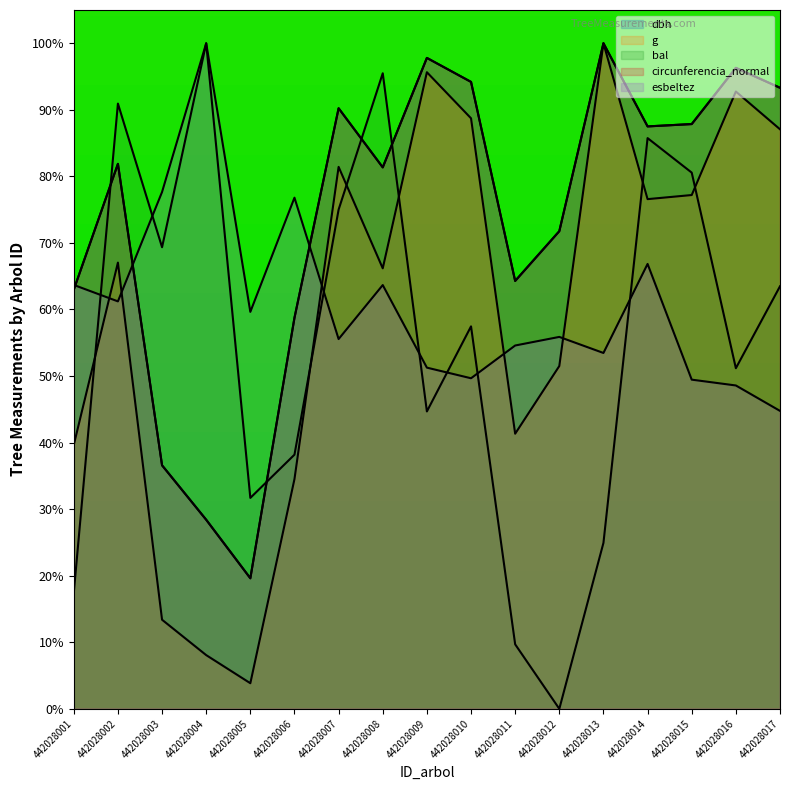

Reading left to right, list all the values displayed in this chart.

dbh: 63.0	81.9	36.6	28.4	19.6	58.8	90.2	81.4	97.8	94.2	64.3	71.8	100.0	87.5	87.9	96.3	93.3
g: 39.7	67.0	13.4	8.1	3.8	34.5	81.4	66.2	95.7	88.7	41.3	51.5	100.0	76.6	77.2	92.7	87.1
bal: 17.4	90.9	69.4	100.0	31.7	38.2	75.0	95.5	44.7	57.5	9.7	0.0	24.9	85.8	80.6	51.2	63.5
circunferencia_normal: 63.0	81.9	36.6	28.4	19.6	58.8	90.2	81.4	97.8	94.2	64.3	71.8	100.0	87.5	87.9	96.3	93.3
esbeltez: 63.7	61.2	77.7	100.0	59.6	76.8	55.6	63.7	51.3	49.7	54.6	55.9	53.5	66.8	49.5	48.6	44.8